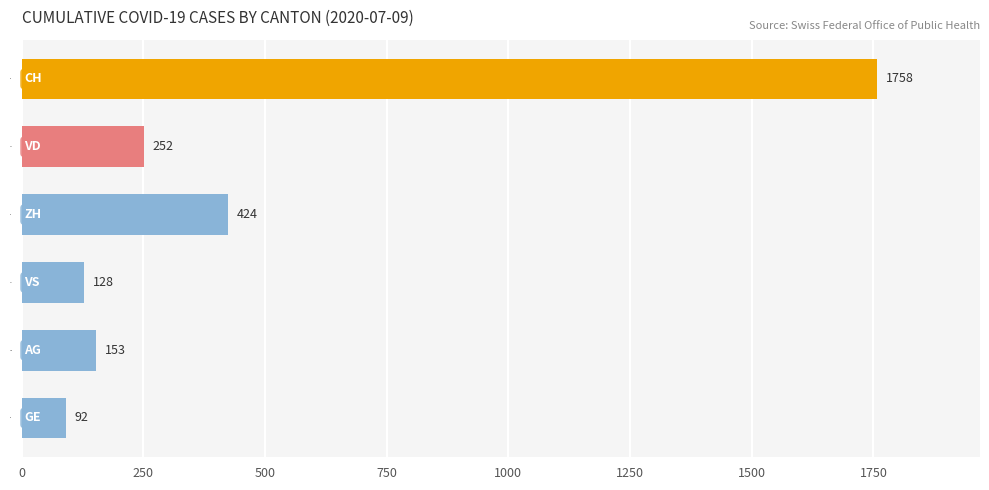

Is it true that the value at VS is 128?

True